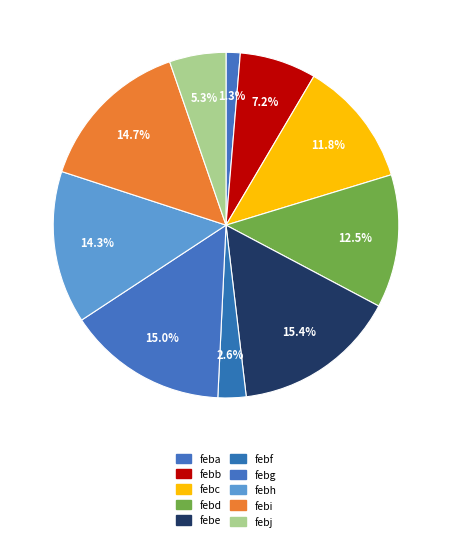

Count the number of slices in the pie.

10